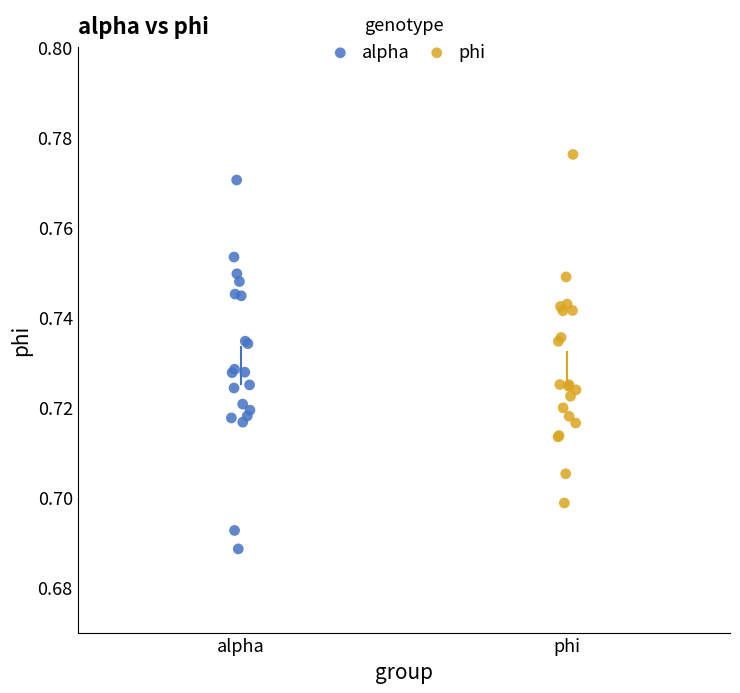

What are all the series names shown in the legend?

alpha, phi